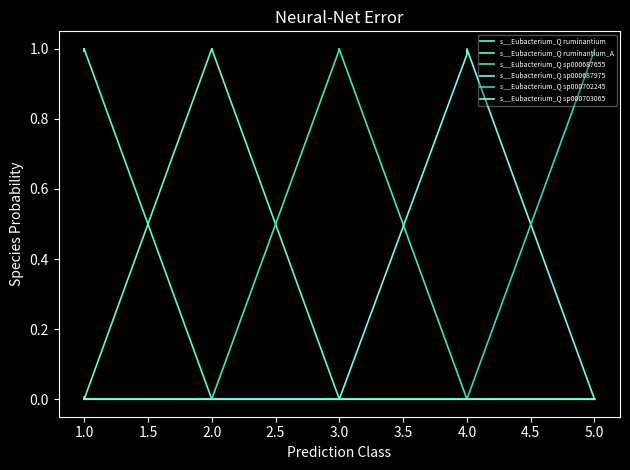

Where do s__Eubacterium_Q ruminantium and s__Eubacterium_Q ruminantium_A first cross each other?

1.0 and 2.0